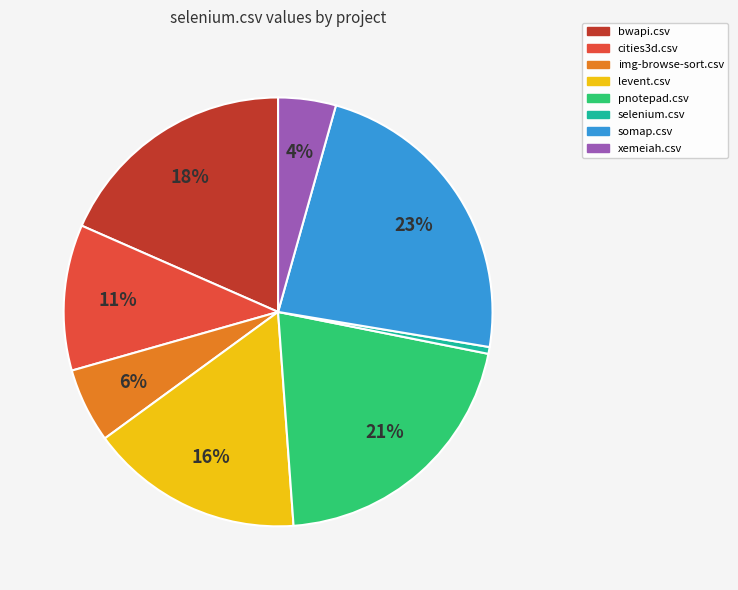

To the nearest percent, what portion does pnotepad.csv represent?

21%